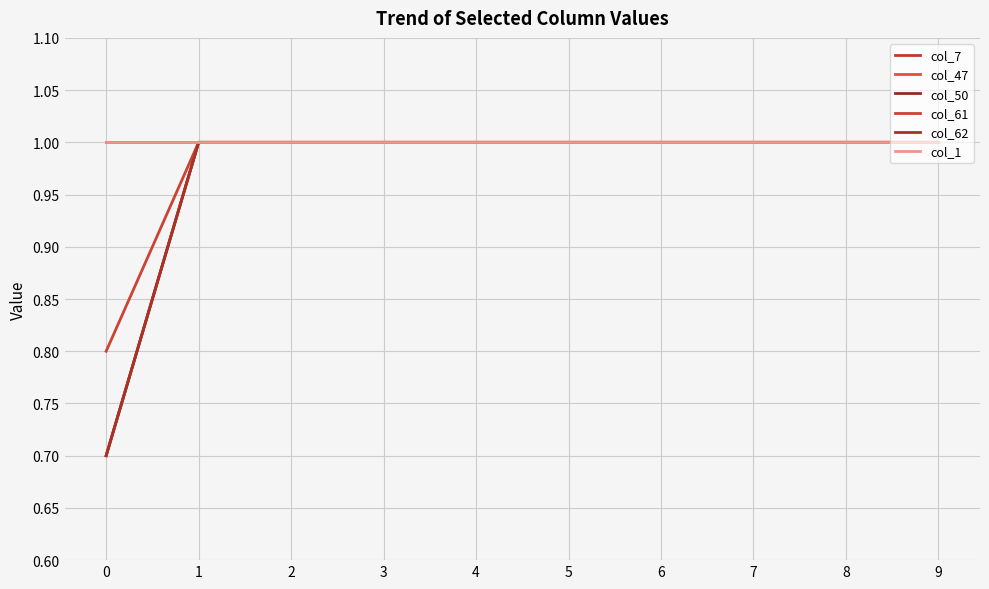

Does the chart have visible grid lines?

Yes